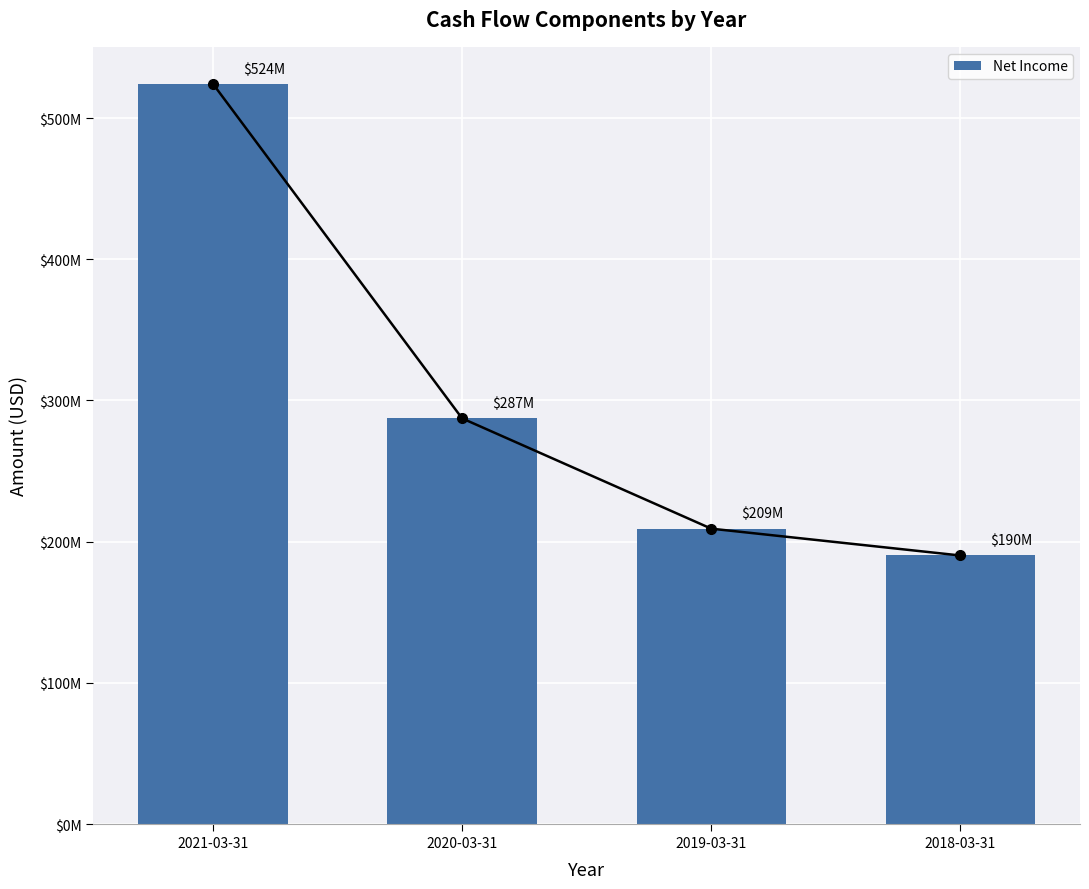

At which category does the chart reach its peak across all series?

2021-03-31